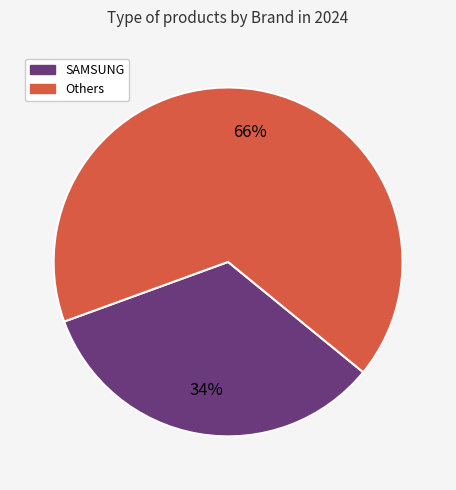

Combined, do SAMSUNG and Others account for over 50%?

Yes